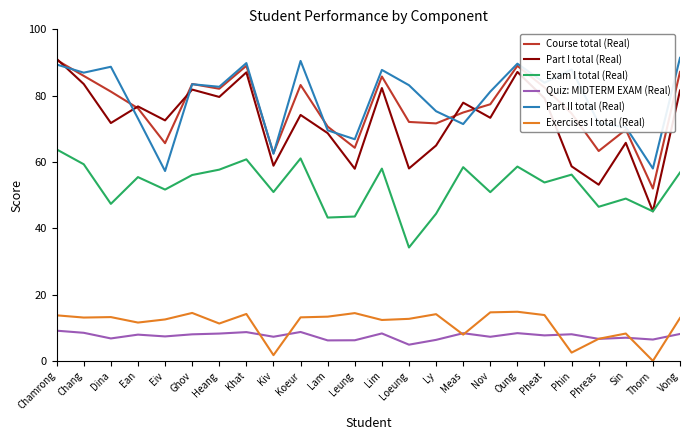

What is the sum of all Quiz: MIDTERM EXAM (Real) values?

180.4